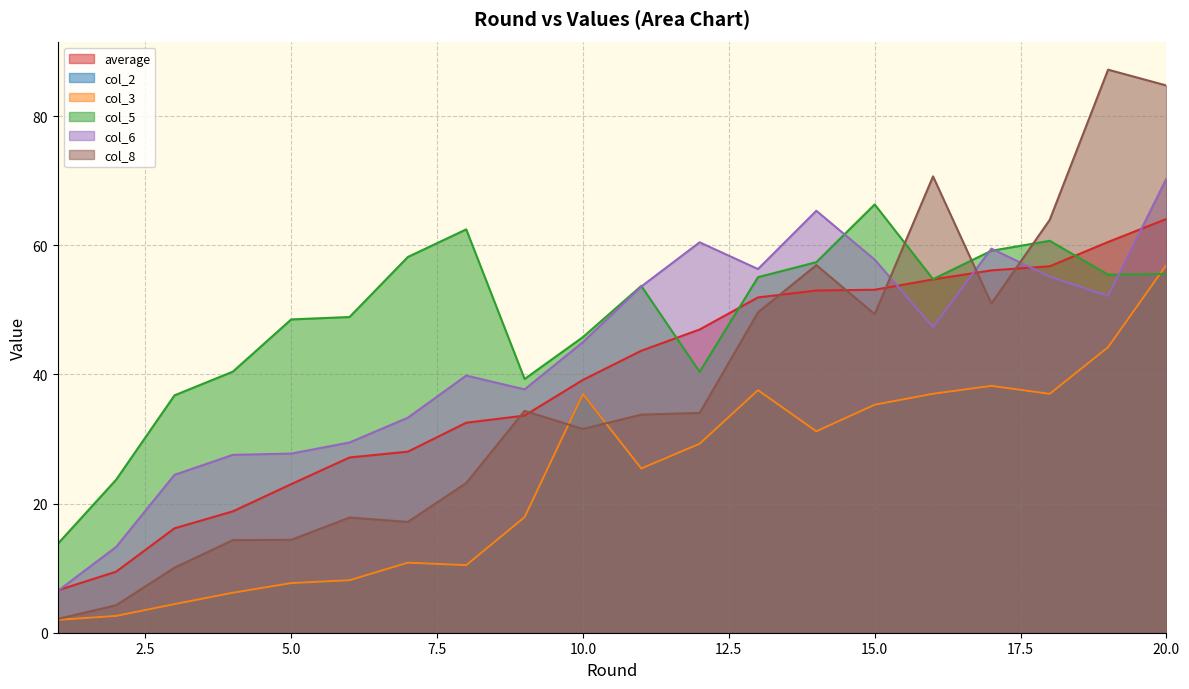

Reading left to right, what are all the values shown in this chart?

average: 6.6	9.5	16.2	18.8	23.0	27.1	28.0	32.5	33.6	39.2	43.7	47.0	51.9	53.0	53.1	54.7	56.1	56.8	60.5	64.1
col_2: 2.0	2.6	4.4	6.2	7.7	8.1	10.9	10.5	17.9	37.0	25.4	29.3	37.6	31.2	35.3	37.0	38.2	37.0	44.2	57.0
col_3: 2.0	2.6	4.4	6.2	7.7	8.1	10.9	10.5	17.9	37.0	25.4	29.3	37.6	31.2	35.3	37.0	38.2	37.0	44.2	57.0
col_5: 13.8	23.7	36.8	40.4	48.5	48.9	58.2	62.5	39.3	45.8	53.7	40.4	55.1	57.4	66.3	54.8	59.2	60.7	55.5	55.6
col_6: 6.5	13.3	24.5	27.6	27.8	29.5	33.3	39.8	37.7	45.0	53.6	60.5	56.3	65.4	57.8	47.3	59.5	55.1	52.2	70.3
col_8: 2.1	4.3	10.1	14.3	14.4	17.8	17.2	23.2	34.4	31.6	33.8	34.0	49.6	56.9	49.3	70.7	51.0	64.0	87.2	84.8